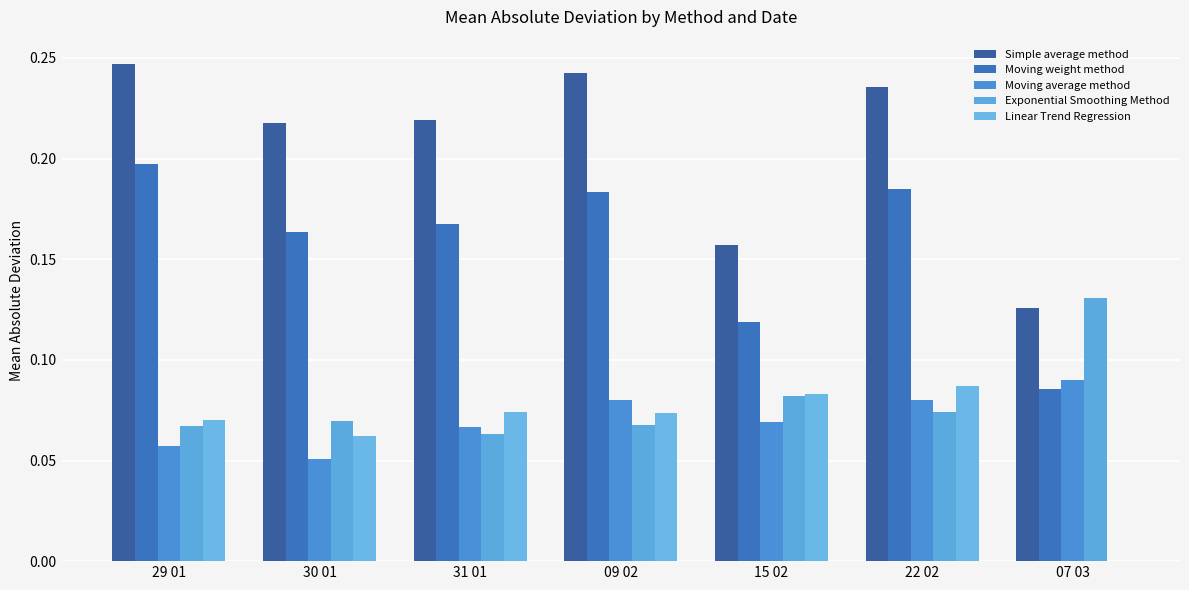

What is the label of the 7th bar from the left?

07 03